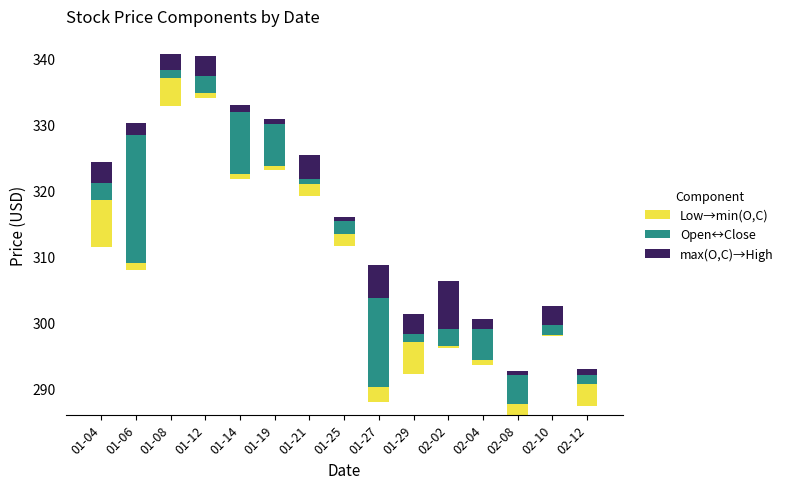

What are all the series names shown in the legend?

Low→min(O,C), Open↔Close, max(O,C)→High